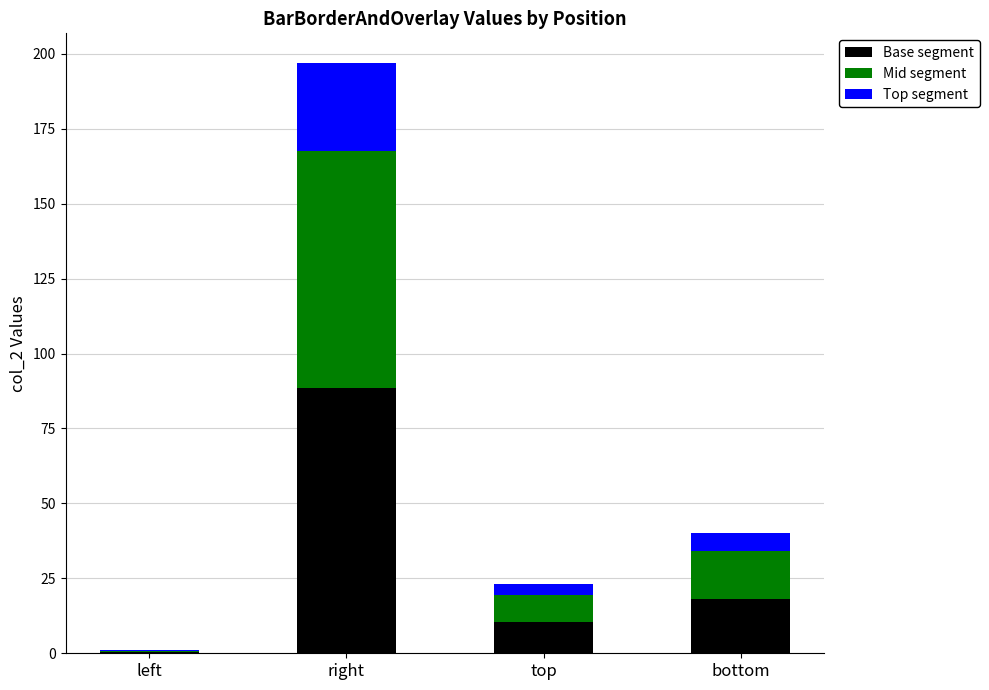

What value does the Base segment series have at bottom?

18.0